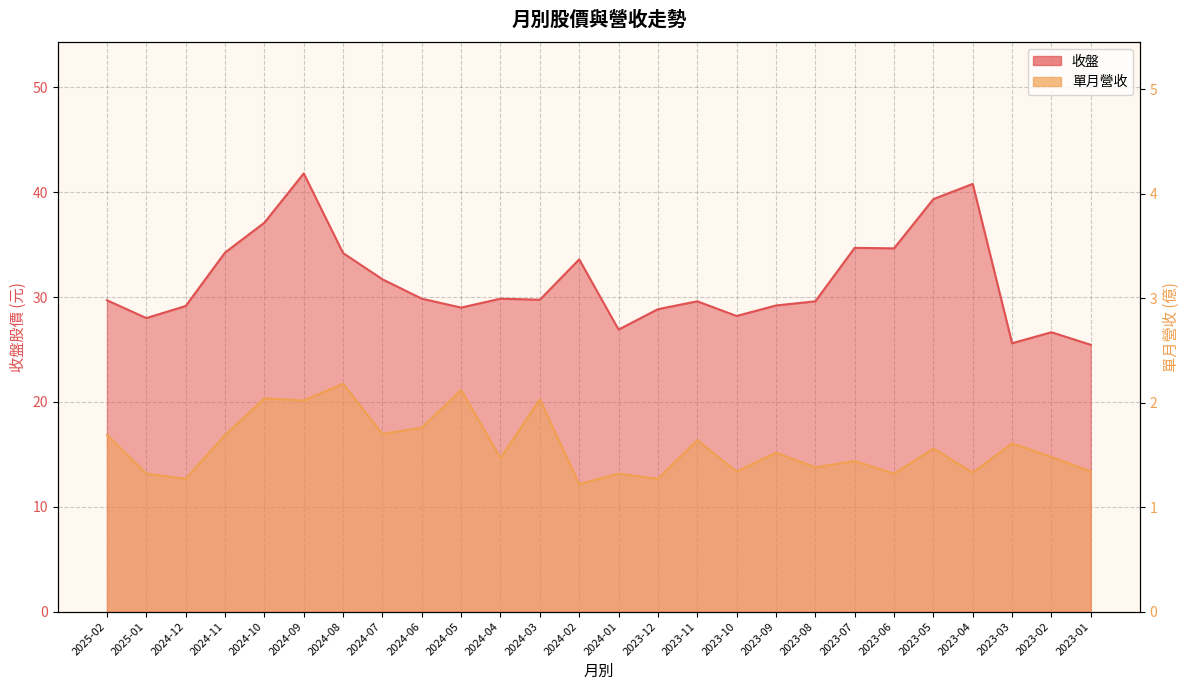

Between 2023-01 and 2025-02, which is larger?

2025-02